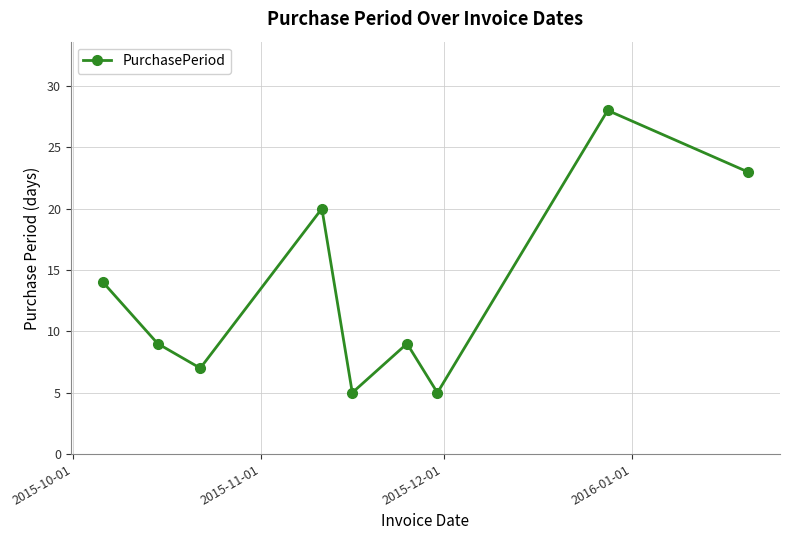

What is the value of the 3rd point from the left?

7